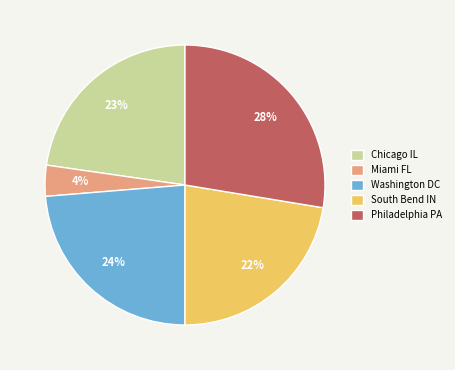

Do Washington DC and South Bend IN together represent more than half of the pie?

No